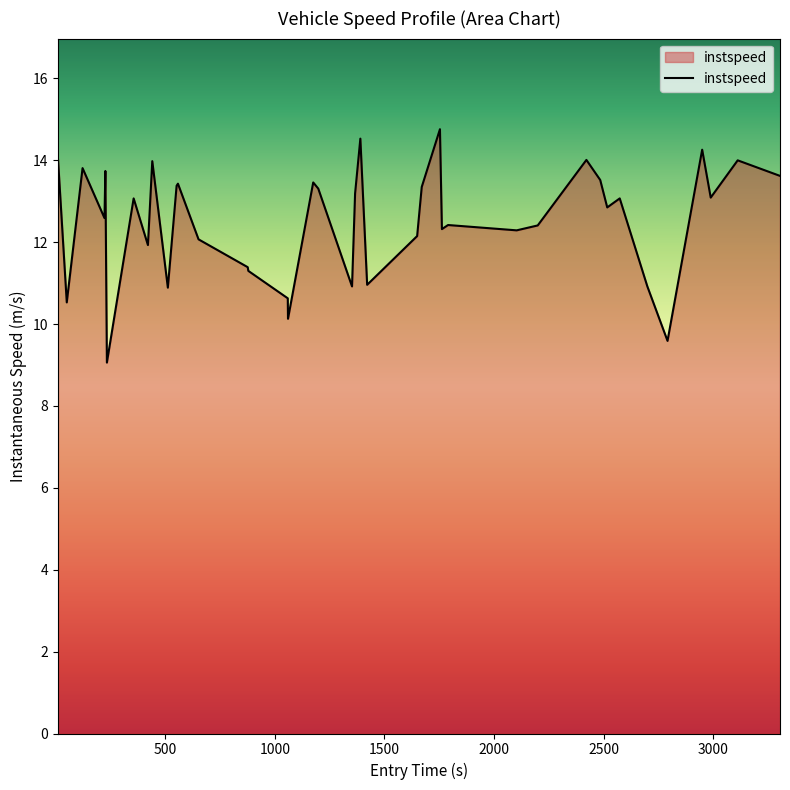

What is the difference between the second highest and minimum values?

5.5